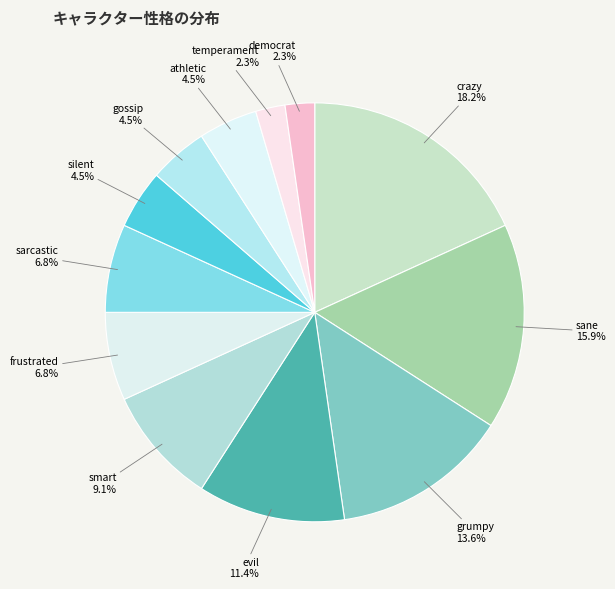

Does crazy account for over 50% of the chart?

No